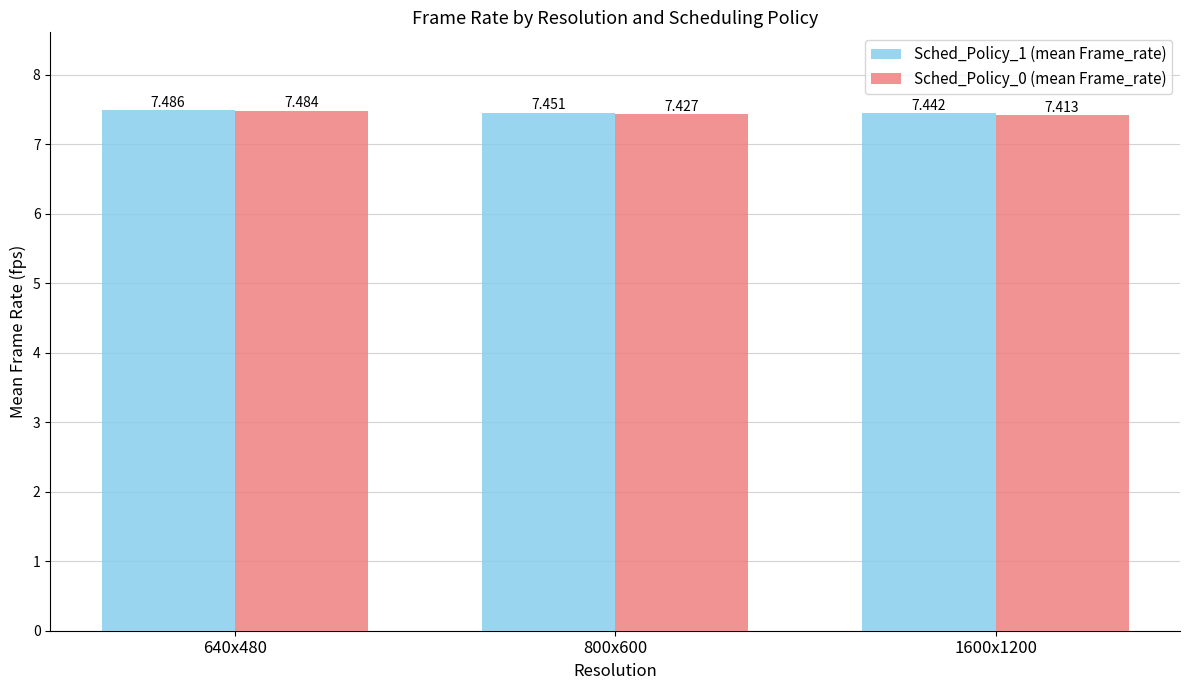

What is the sum of the Sched_Policy_0 (mean Frame_rate) values at 640x480 and 1600x1200?

14.9